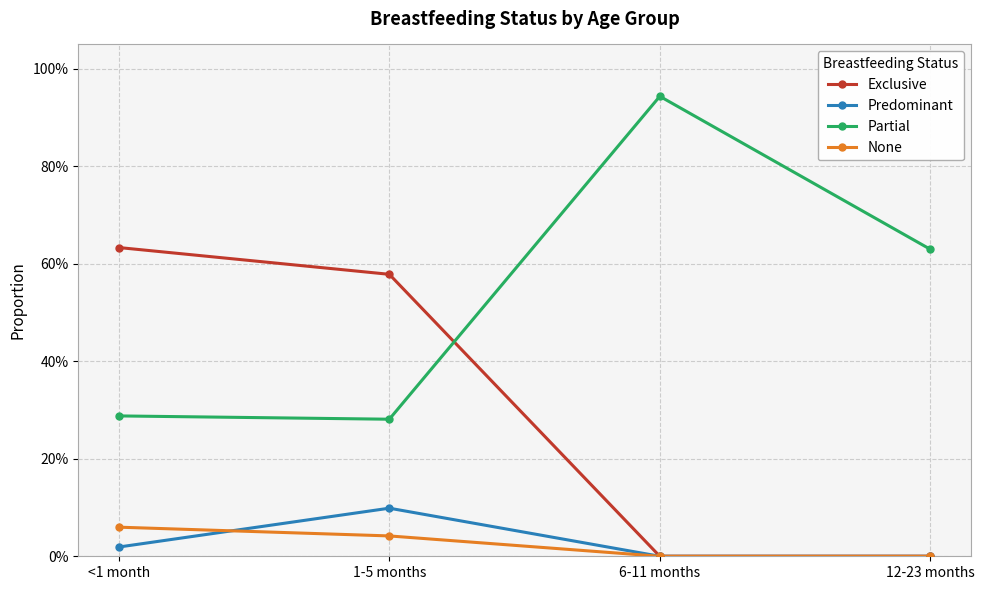

What is the difference between the None values at <1 month and 6-11 months?

0.1